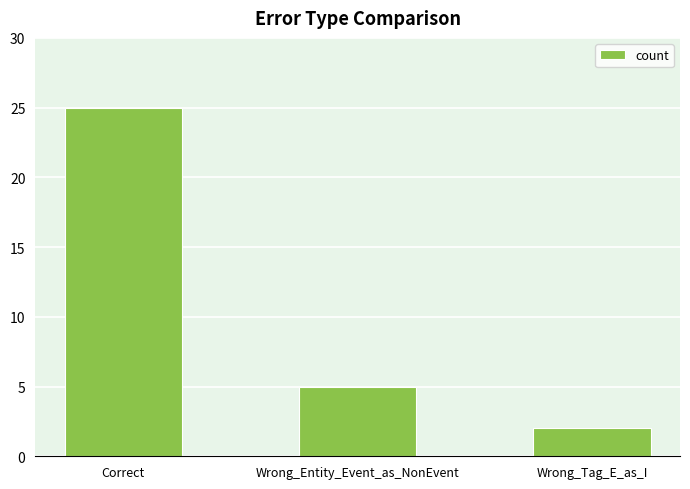

Reading left to right, transcribe all the data shown in this chart.

25	5	2